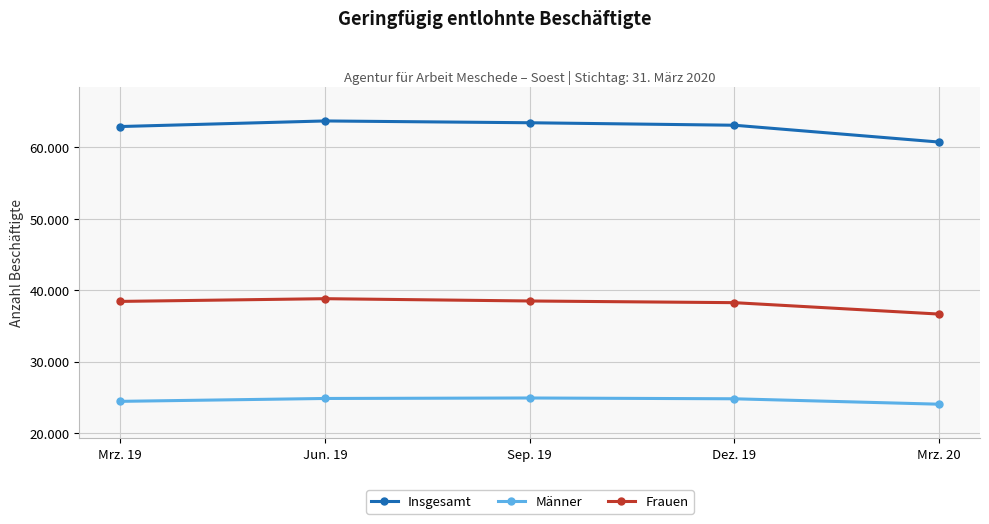

What is the difference between the highest and lowest values at Jun. 19?

38835